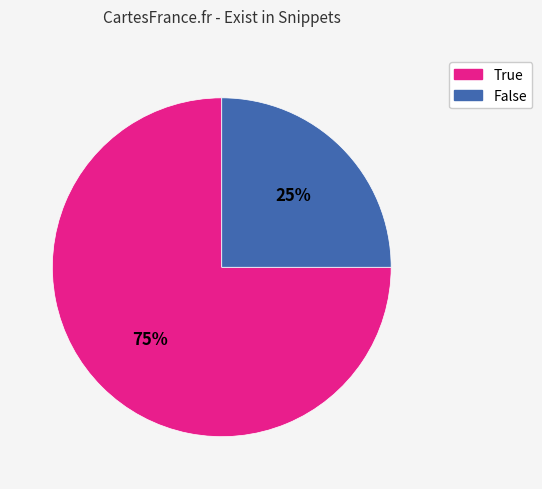

Rank the categories by value from highest to lowest.

True, False